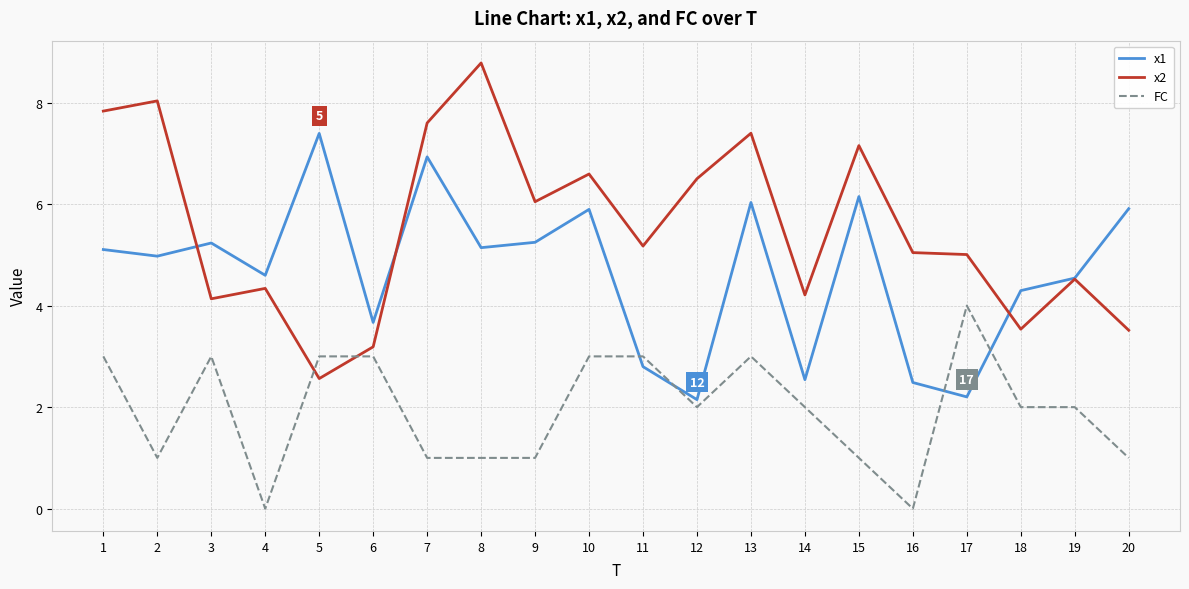

Read the FC value at 19.

2.0